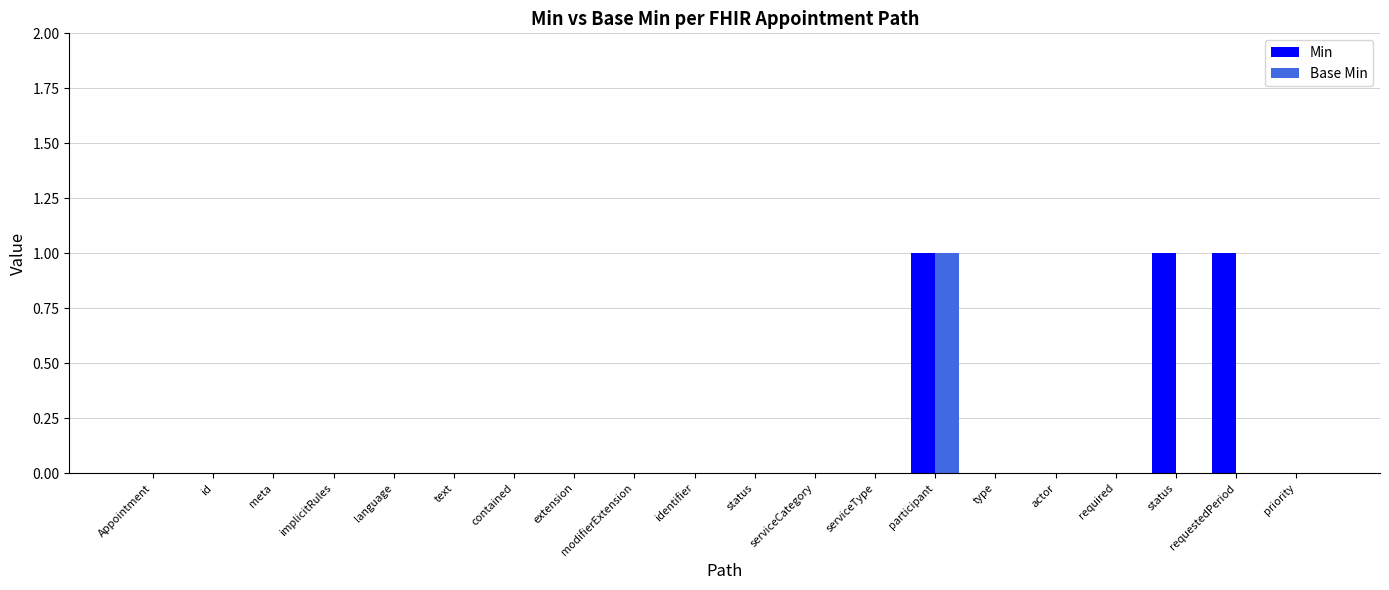

Which series has the largest total across all categories?

Min